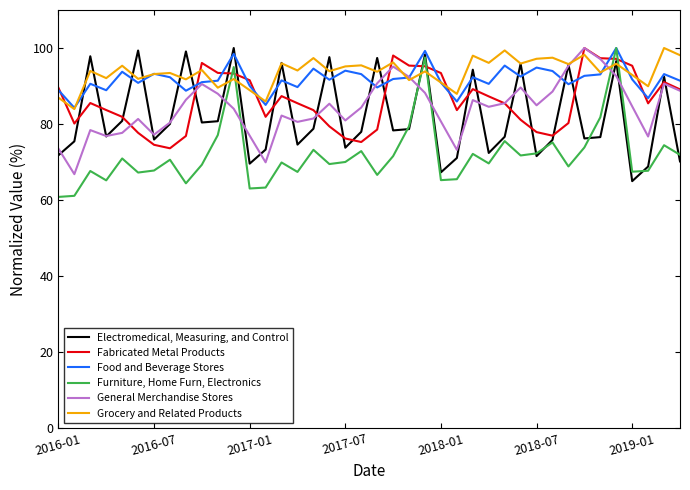

What is the maximum value shown in the chart?

100.0